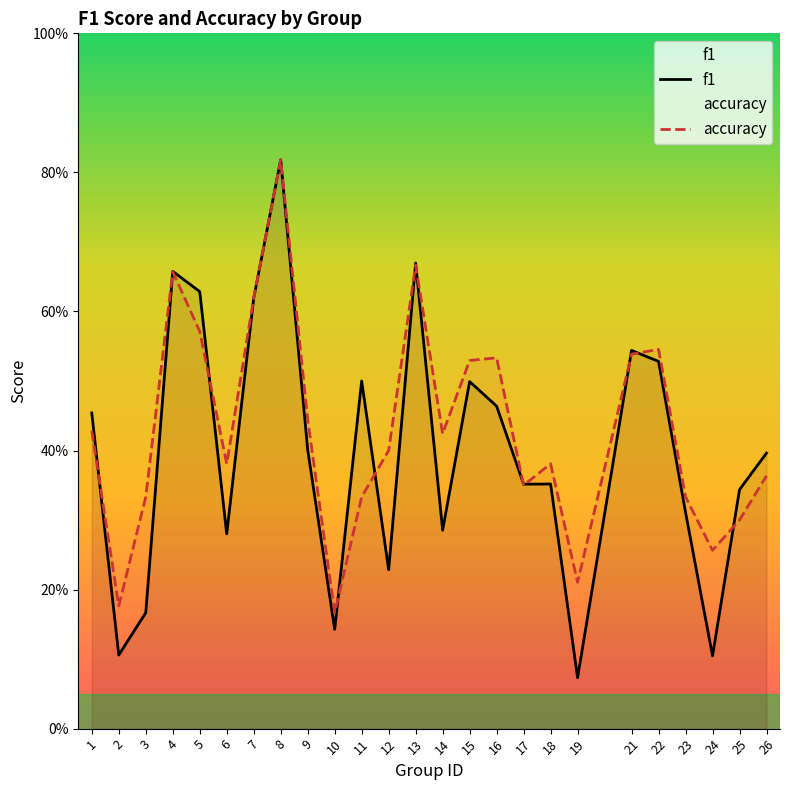

Which series has the largest total across all categories?

accuracy